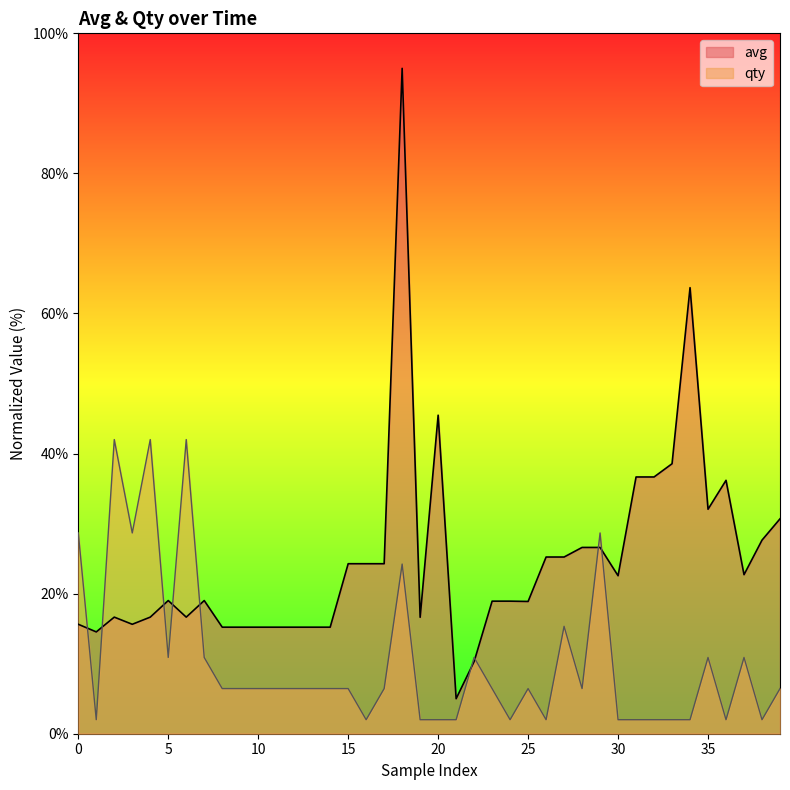

List the series in order of their overall mean, lowest first.

qty, avg